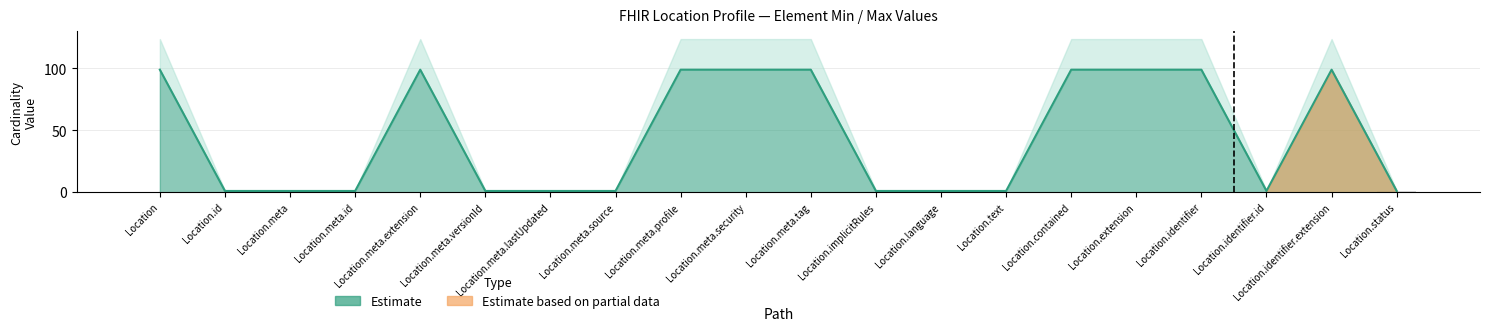

Where is the data nearest to the value 0?

Location